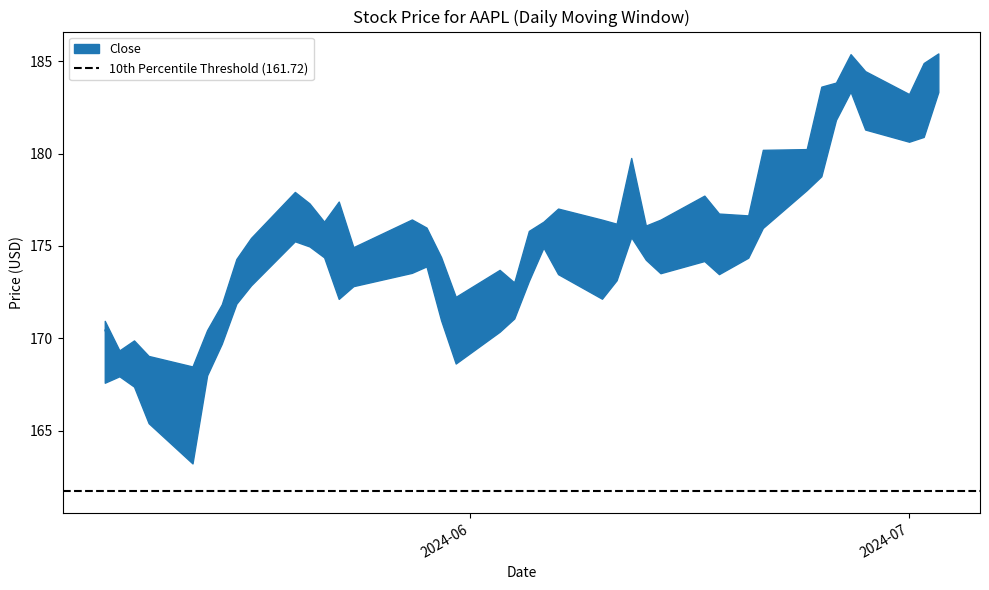

True or false: High and Low cross at least once.

False